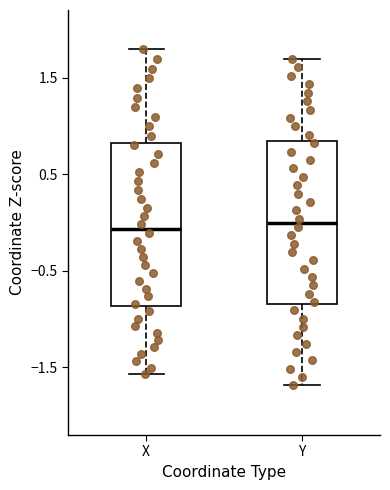

Reading left to right, read every box against the y-axis: the position of its median line, the range the box covers, and the ends of its whiskers. The values are not printed on the chart, so give them approximately, as read against the axis.

X: median -0.1, box -0.9 to 0.8, whiskers -1.6 to 1.8
Y: median 0.0, box -0.8 to 0.8, whiskers -1.7 to 1.7